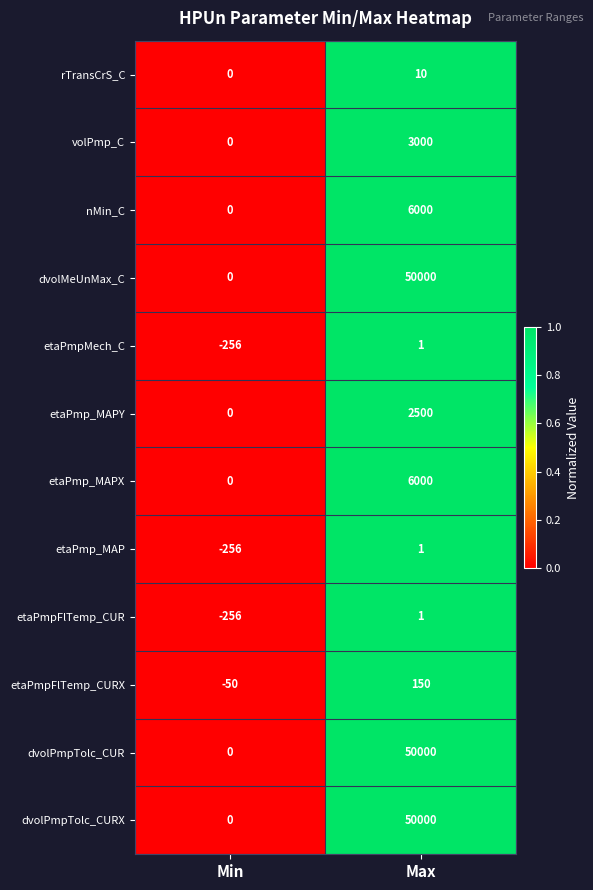

What is the difference between the highest and lowest values at Max?

49999